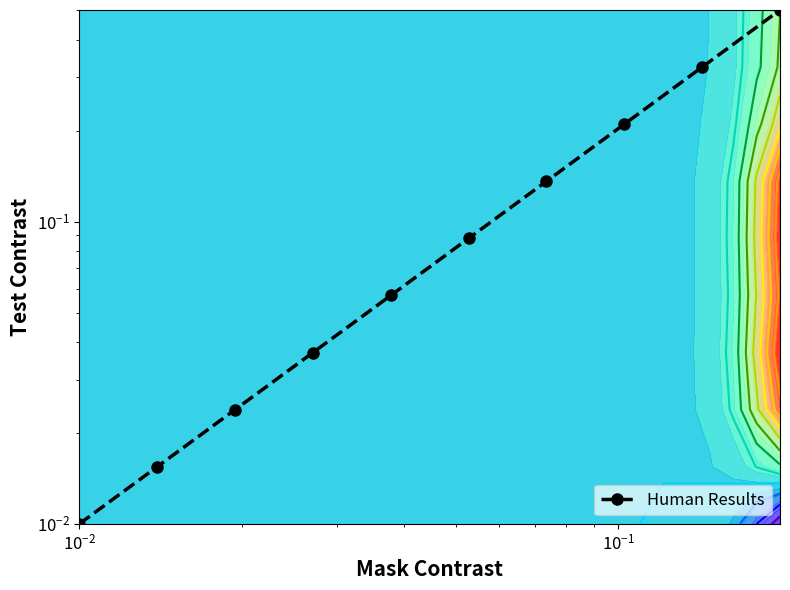

How many distinct data groups are displayed?

1